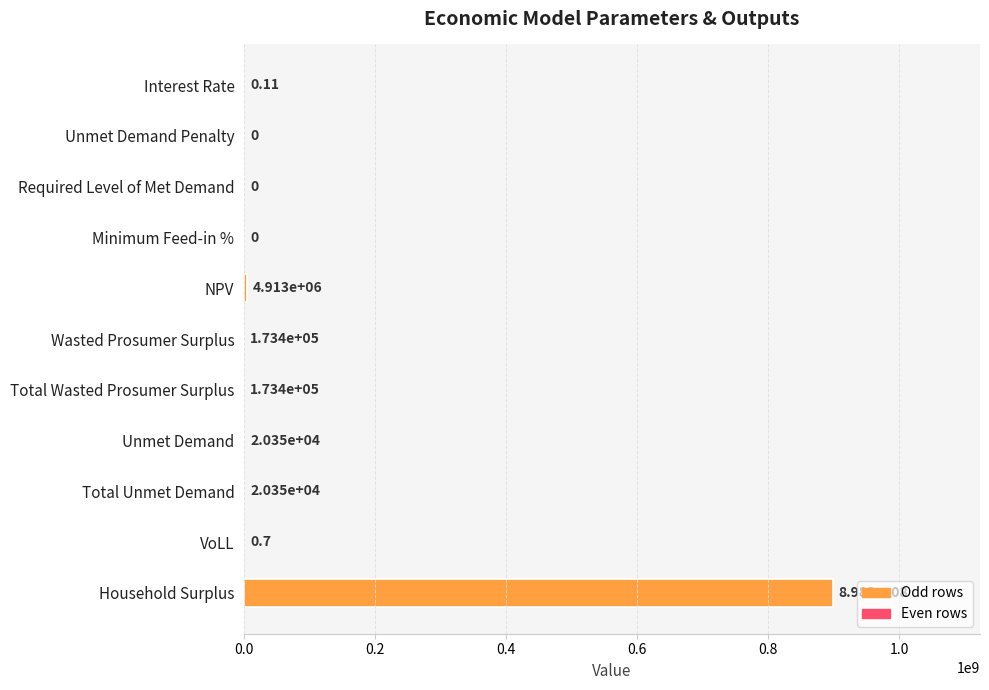

How many values exceed 20352?

6